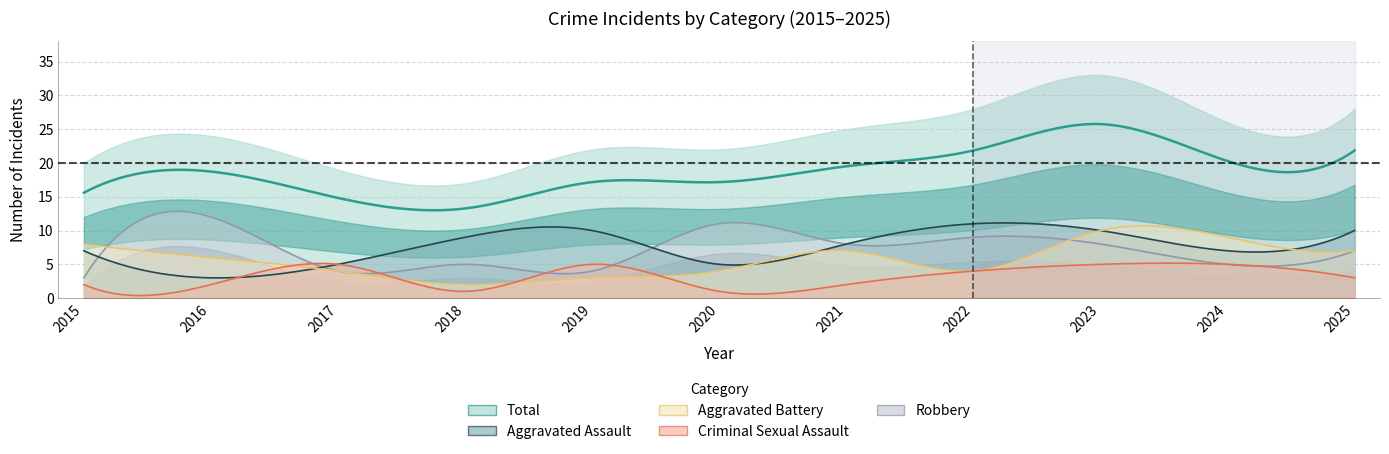

At how many categories does at least one series exceed 8?

11